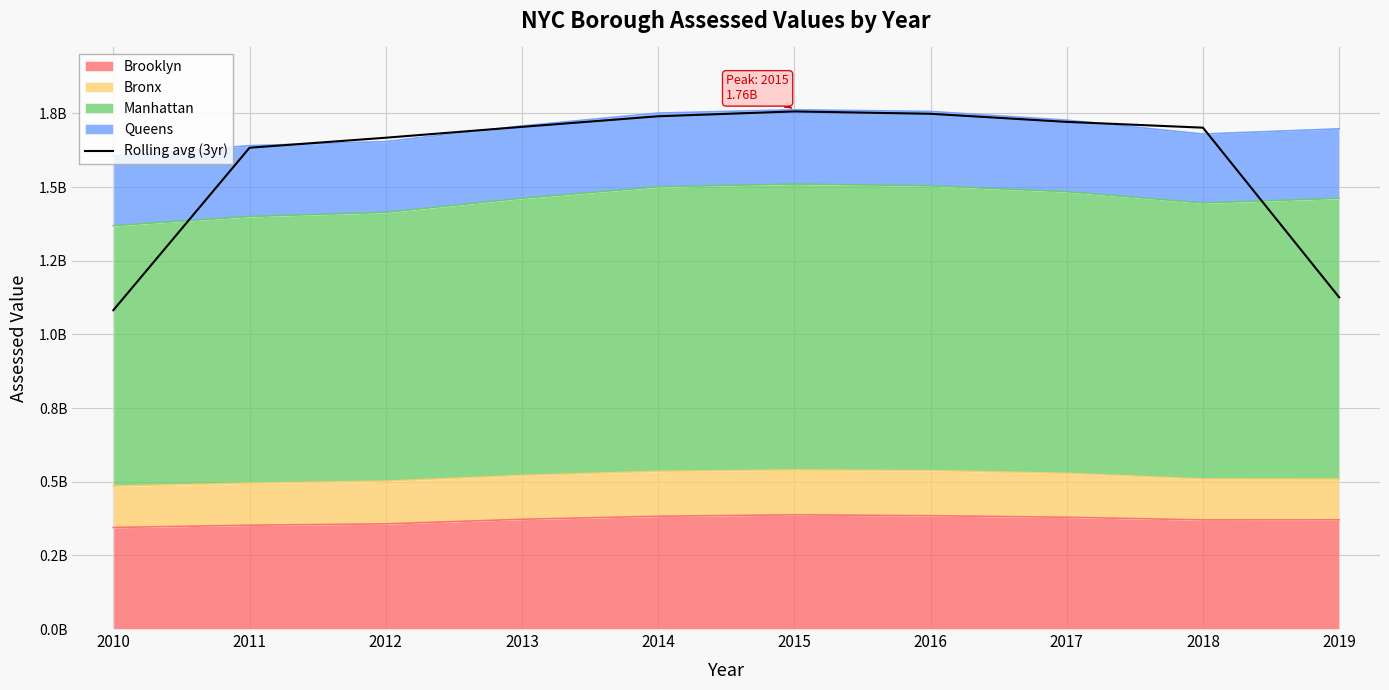

At which label does the data first exceed 1704443706?

2013